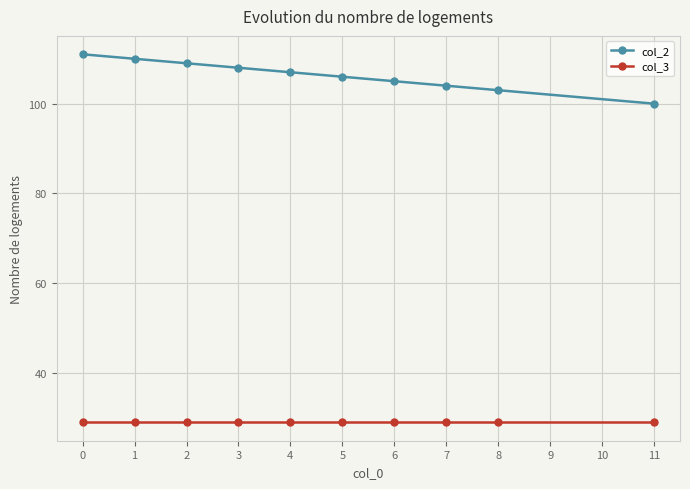

What is the sum of all col_3 values?

290